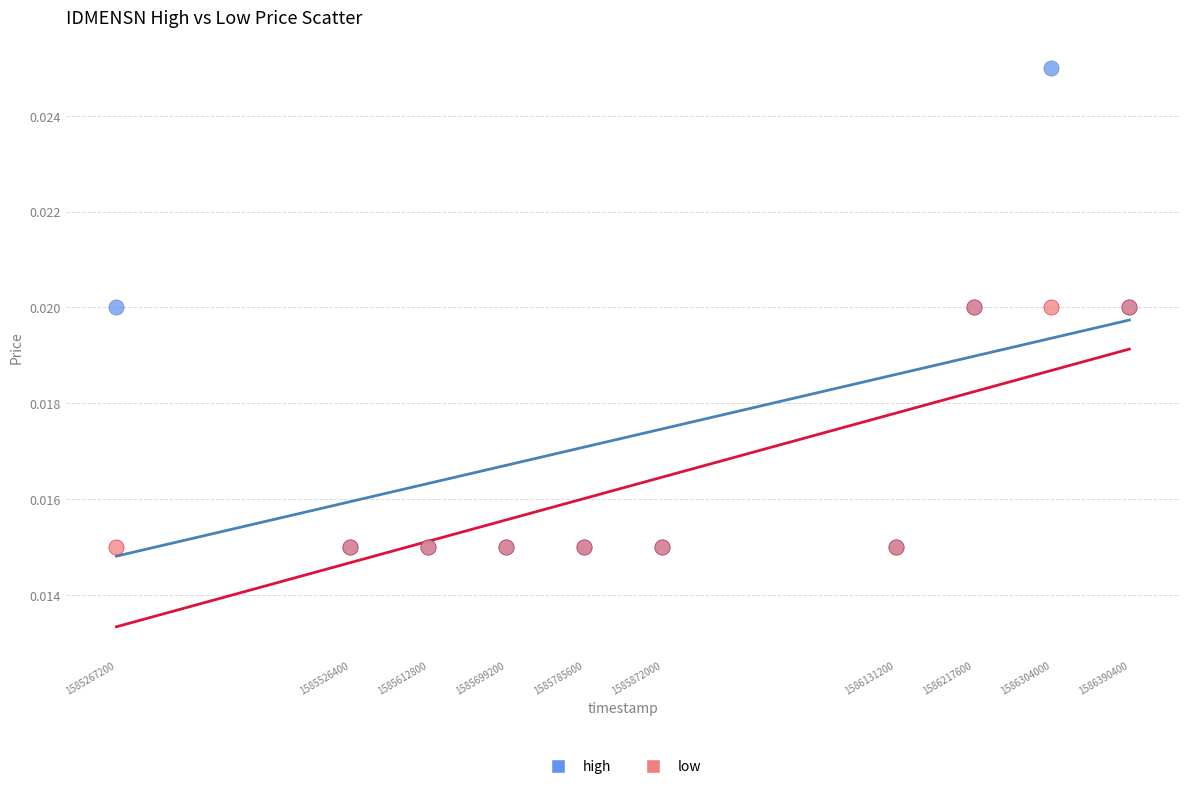

Which series has the largest Y range (max minus min)?

high